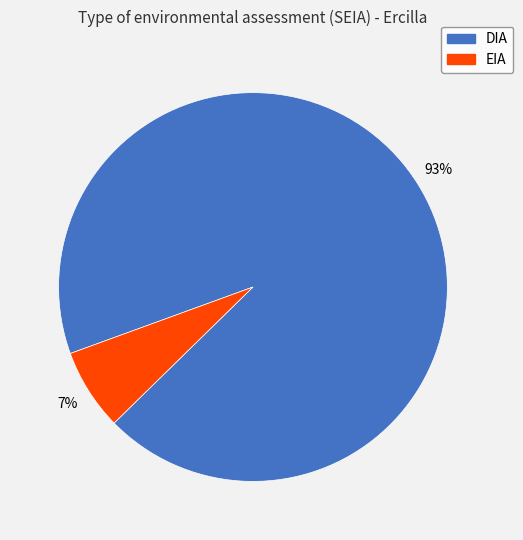

To the nearest percent, what is the difference between the largest and smallest slice percentages?

86%